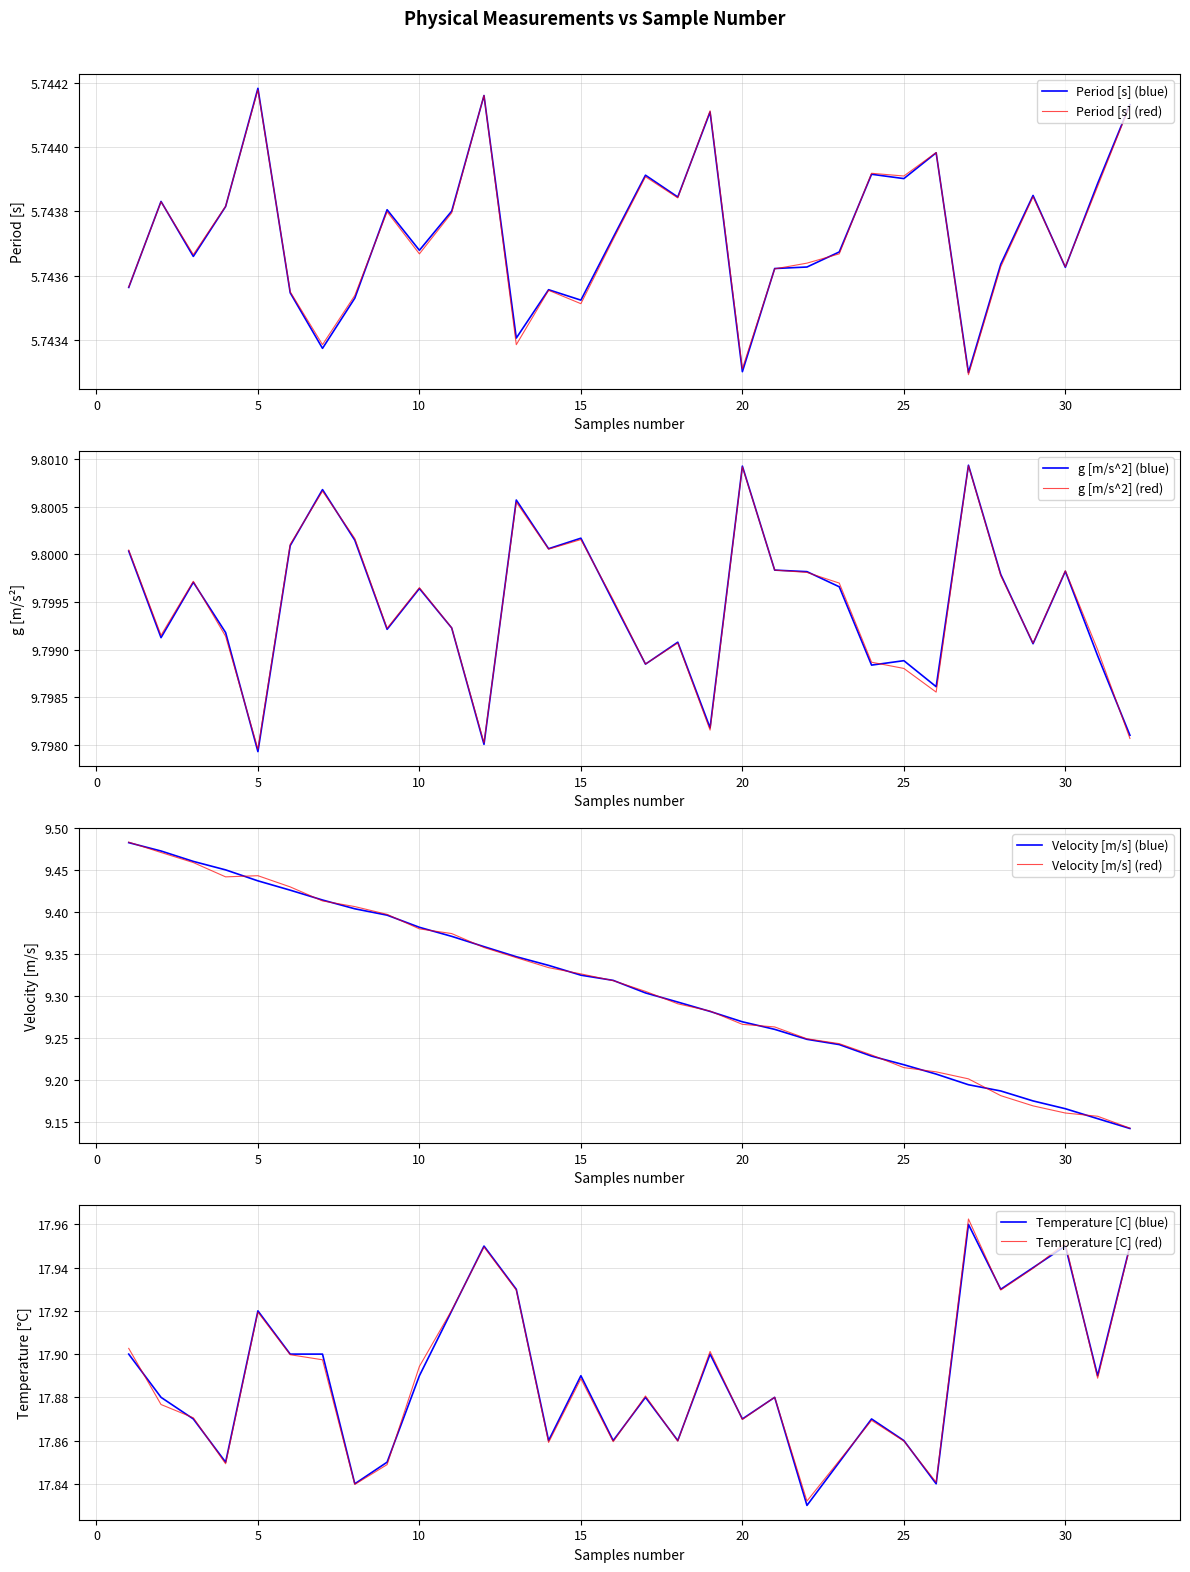

What is the difference between the Velocity [m/s] values at 23 and 17?

0.1